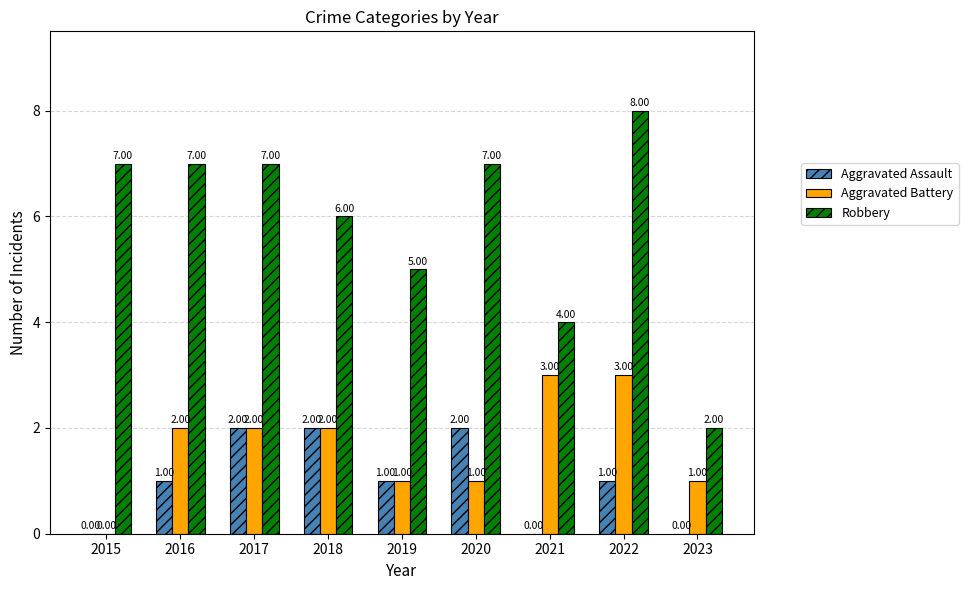

What is the difference between the Robbery values at 2021 and 2017?

3